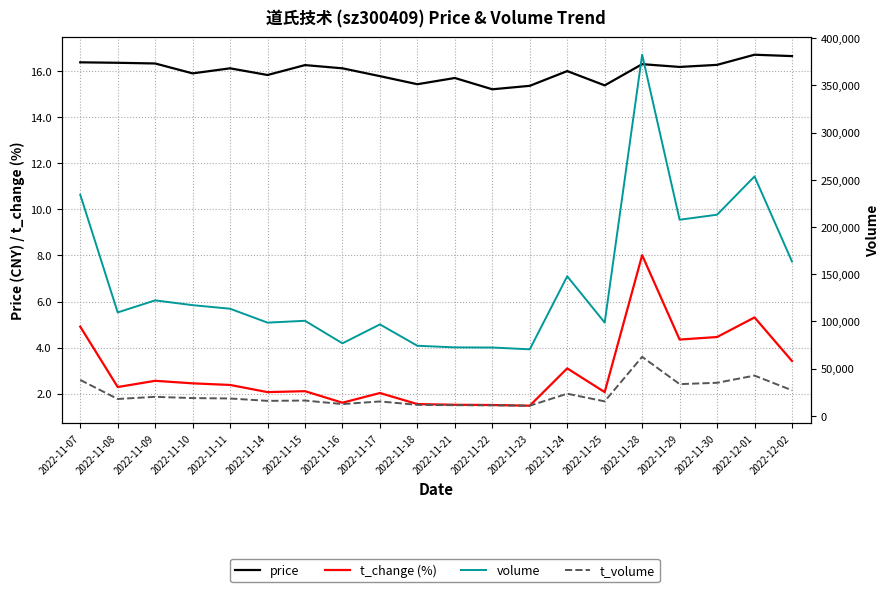

True or false: t_volume and volume intersect in this chart.

False